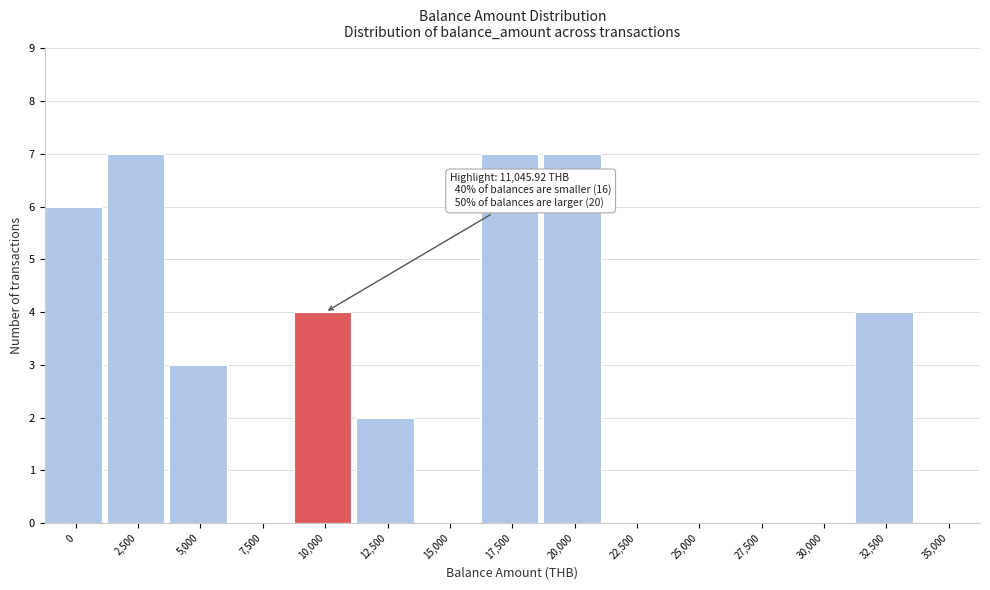

Reading right to left, what are all the values shown in this chart?

35,000=0	32,500=4	30,000=0	27,500=0	25,000=0	22,500=0	20,000=7	17,500=7	15,000=0	12,500=2	10,000=4	7,500=0	5,000=3	2,500=7	0=6